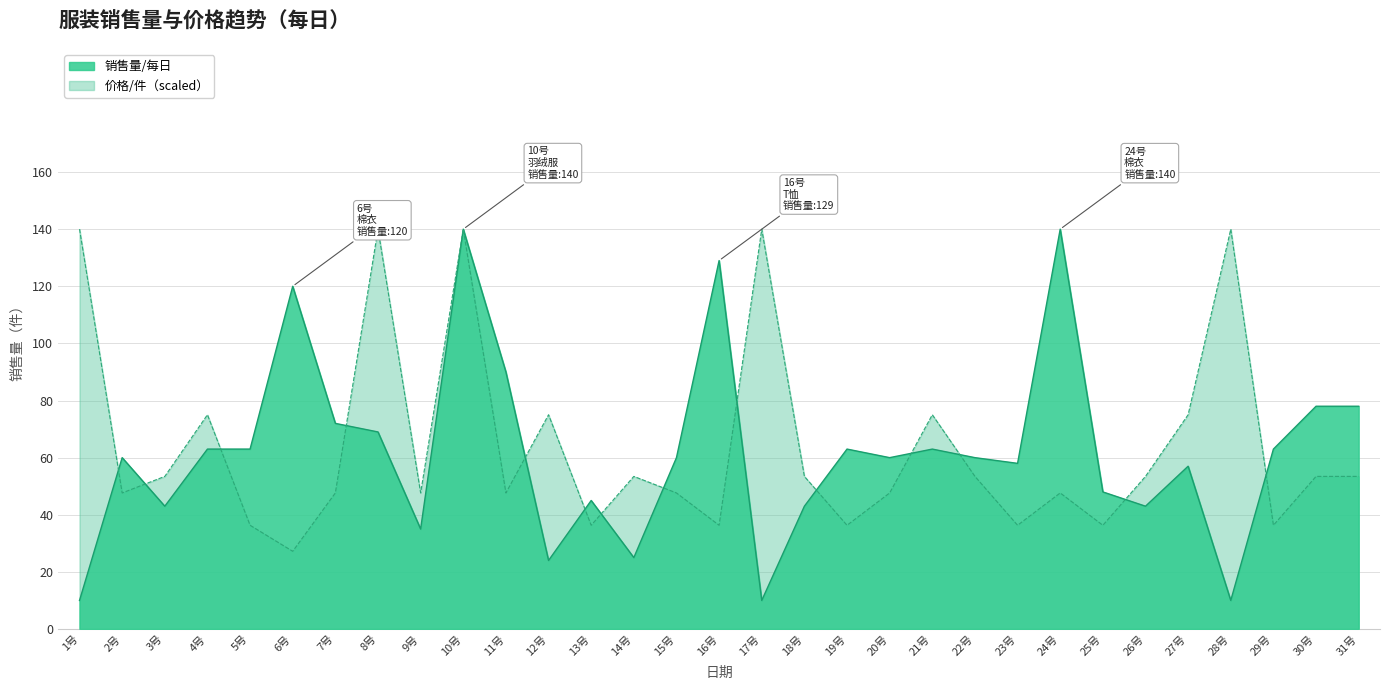

What is the highest value of the 销售量/每日 series?

140.0